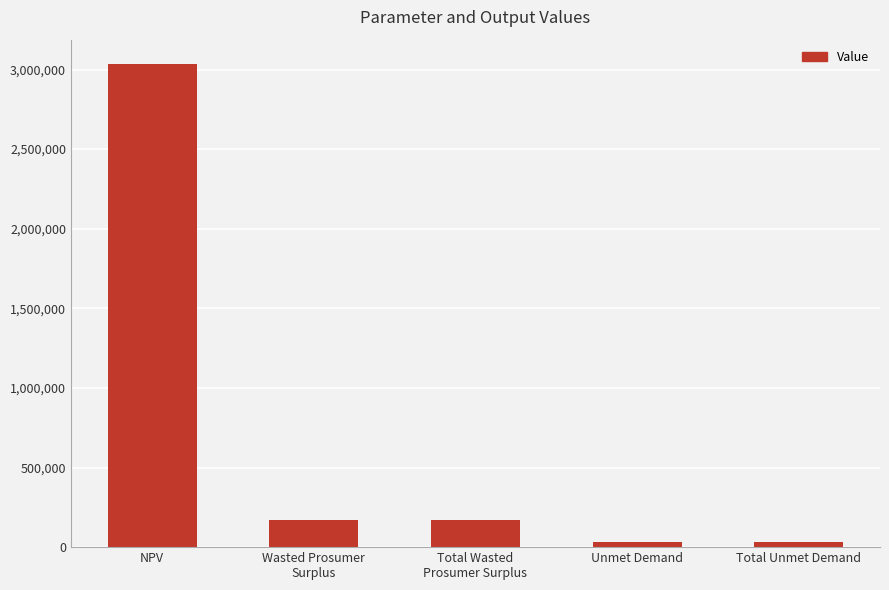

How many data points are less than 173398?

2